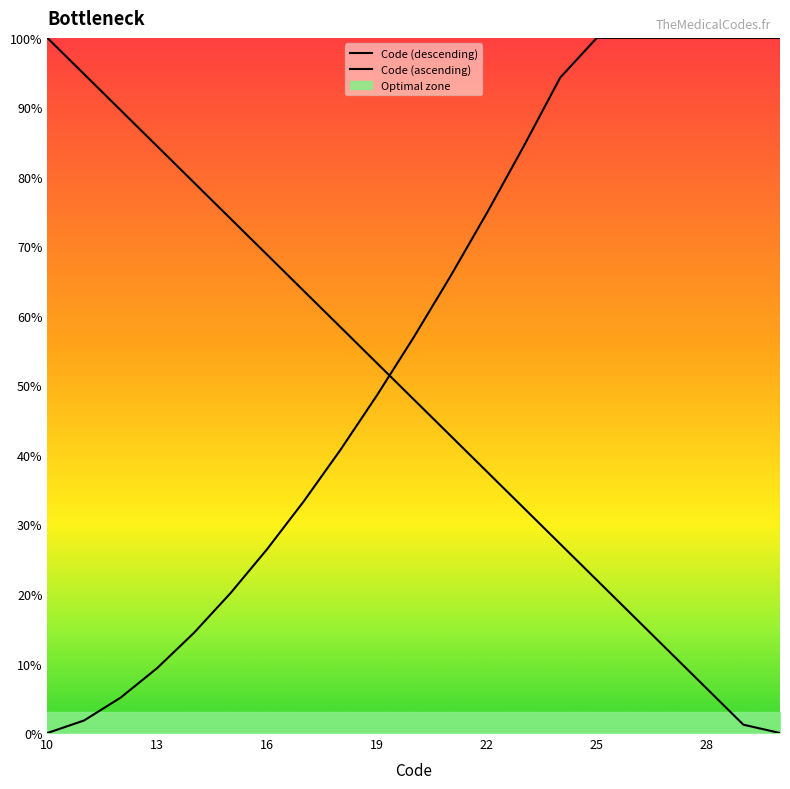

List the labels in order of value, largest first.

10, 11, 12, 13, 14, 15, 16, 17, 18, 19, 20, 21, 22, 23, 24, 25, 26, 27, 28, 29, 30